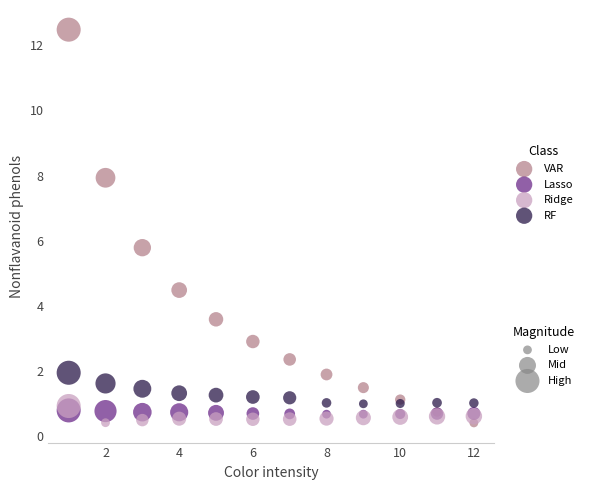

Across all series, what Y value is closest to 6?

5.8